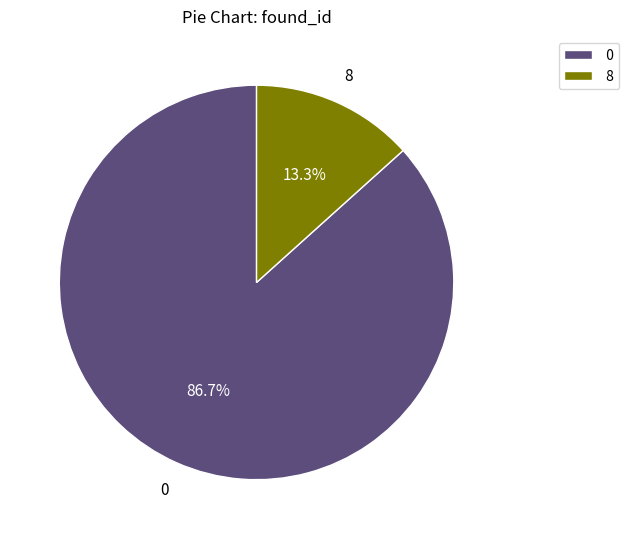

What is the total percentage of 0 and 8?

100.0%